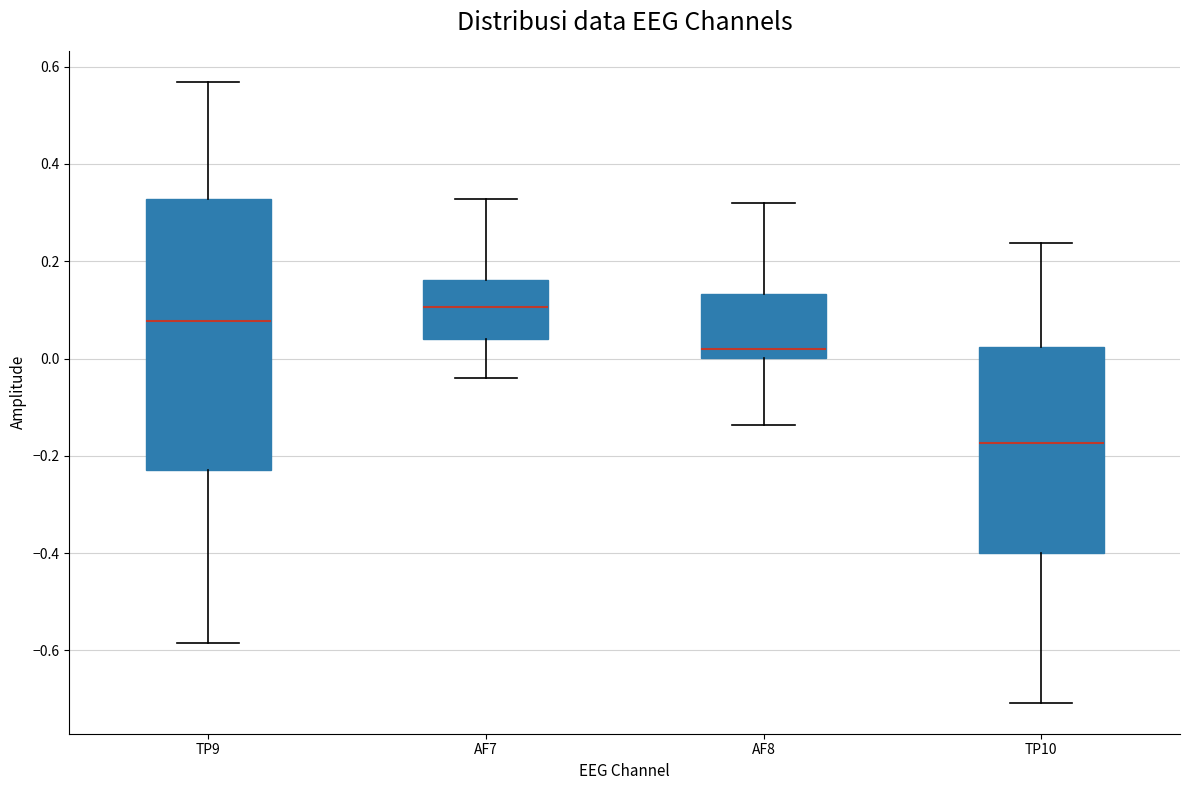

Which box has the highest median line?

AF7